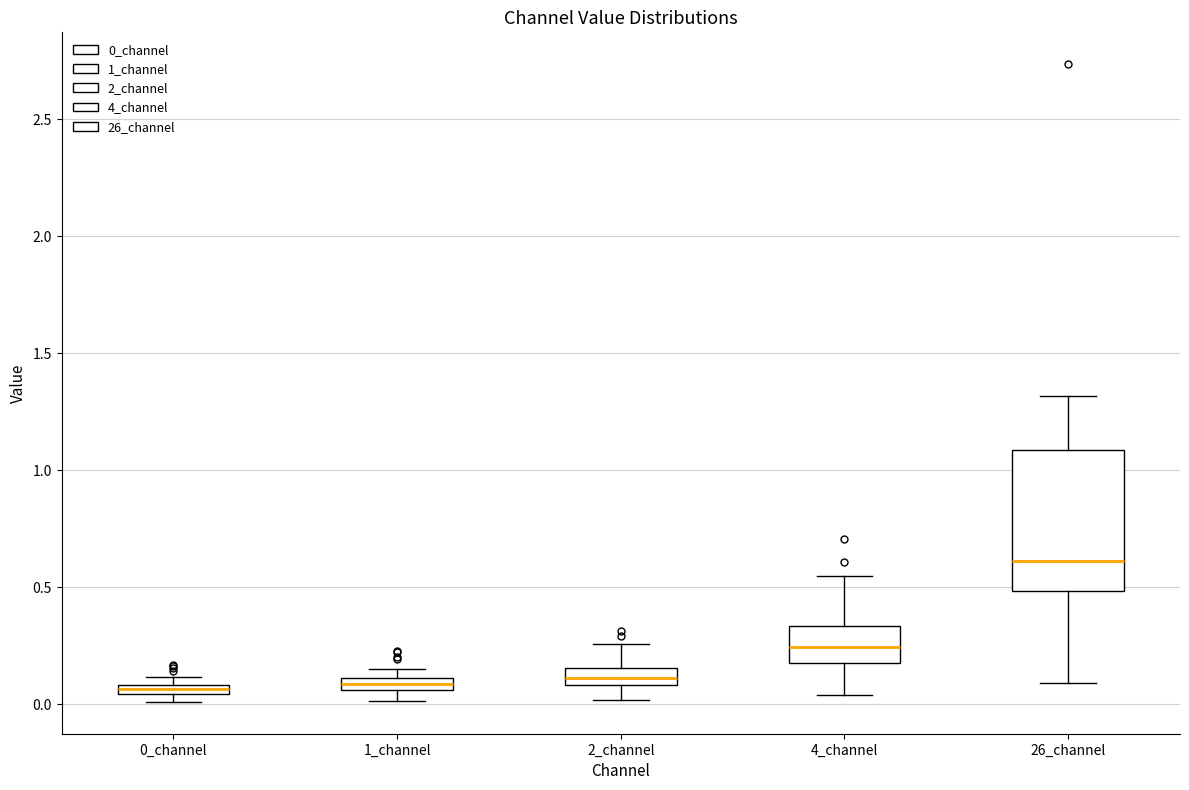

Where is the lower edge of the box for 1_channel on the y-axis? The values are not printed on the chart, so give them approximately, as read against the axis.

0.05